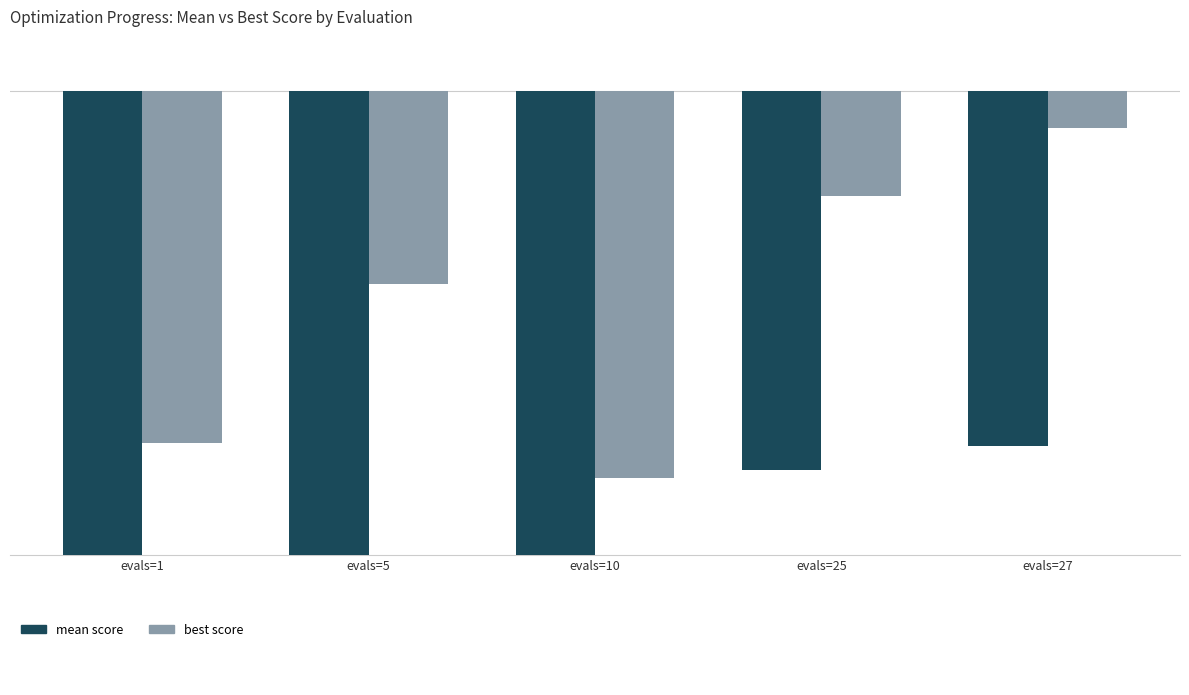

Which series has the widest spread of values?

best